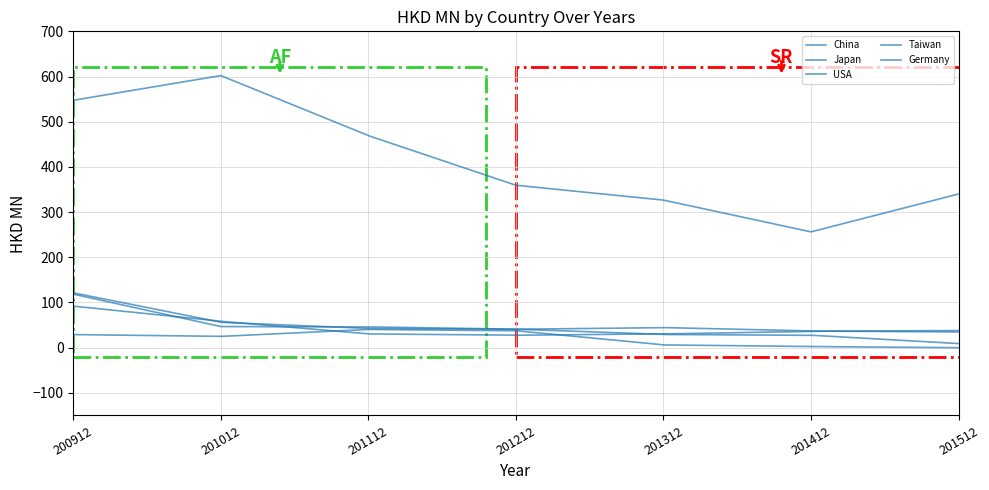

Reading left to right, list all the values displayed in this chart.

China: 547.4	602.1	469.2	359.4	326.5	256.3	340.1
Japan: 118.5	46.7	46.0	40.8	44.5	36.9	34.8
USA: 121.3	56.1	42.5	41.0	29.2	27.5	9.1
Taiwan: 91.9	58.3	30.4	27.5	30.4	36.2	37.9
Germany: 29.0	25.0	40.4	37.5	6.1	2.4	0.0